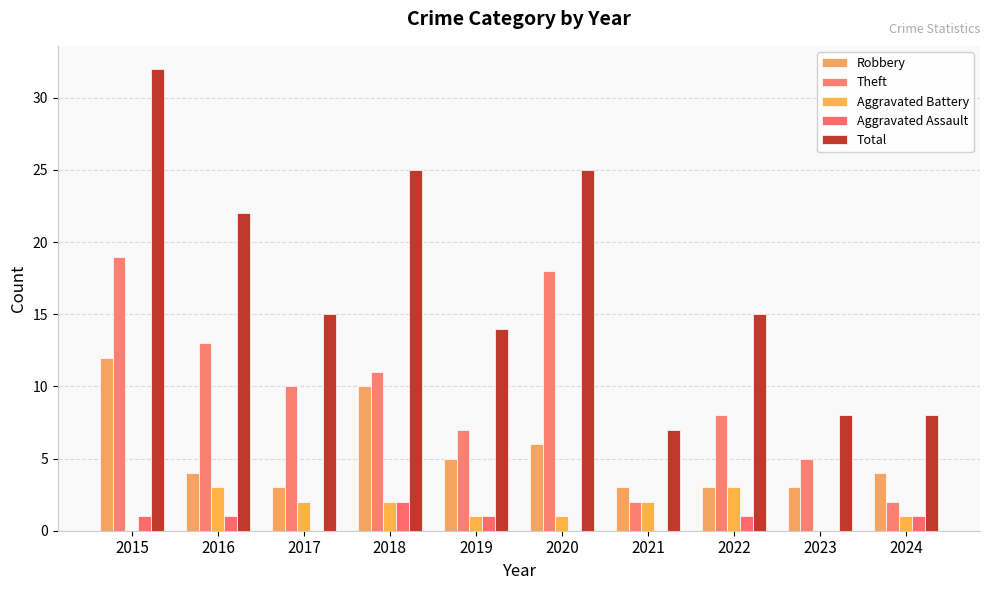

List the series in order of their peak value, highest first.

Total, Theft, Robbery, Aggravated Battery, Aggravated Assault